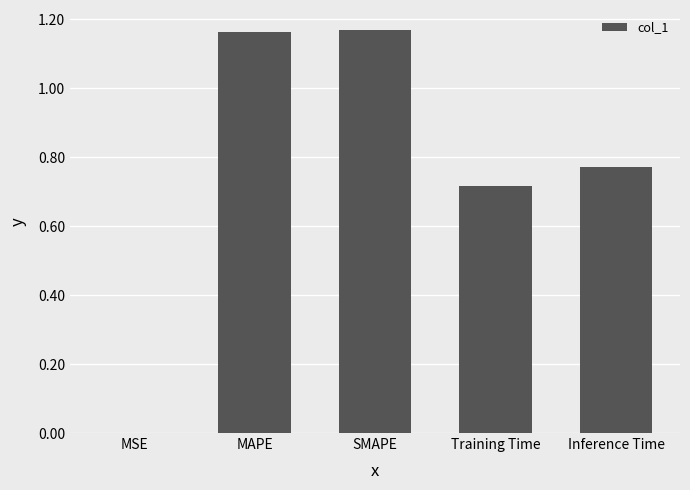

The chart shows a value of 0.7 at MAPE. True or false?

False